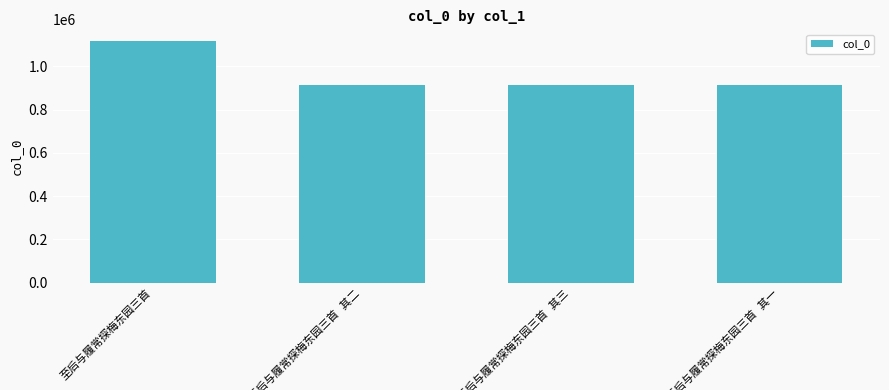

What is the minimum value shown in the chart?

912371